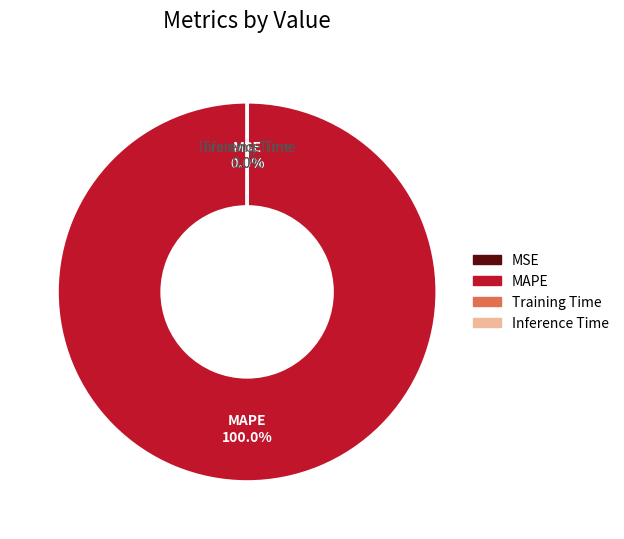

What percentage is the MAPE slice, to the nearest percent?

100%